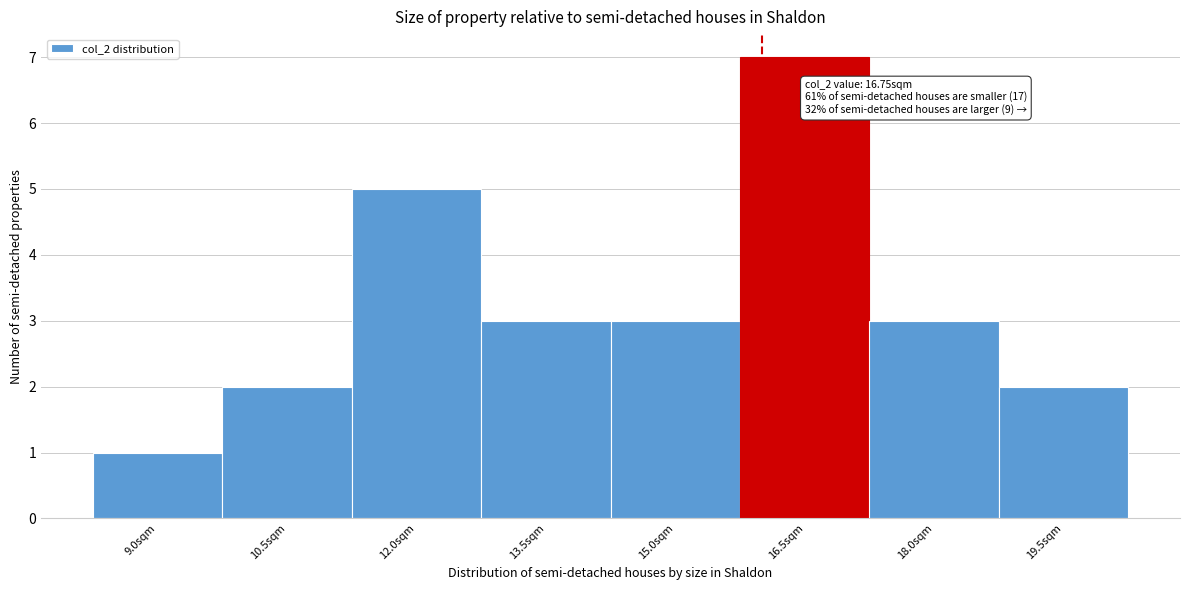

Reading right to left, list all the values displayed in this chart.

19.5sqm=2	18.0sqm=3	16.5sqm=7	15.0sqm=3	13.5sqm=3	12.0sqm=5	10.5sqm=2	9.0sqm=1